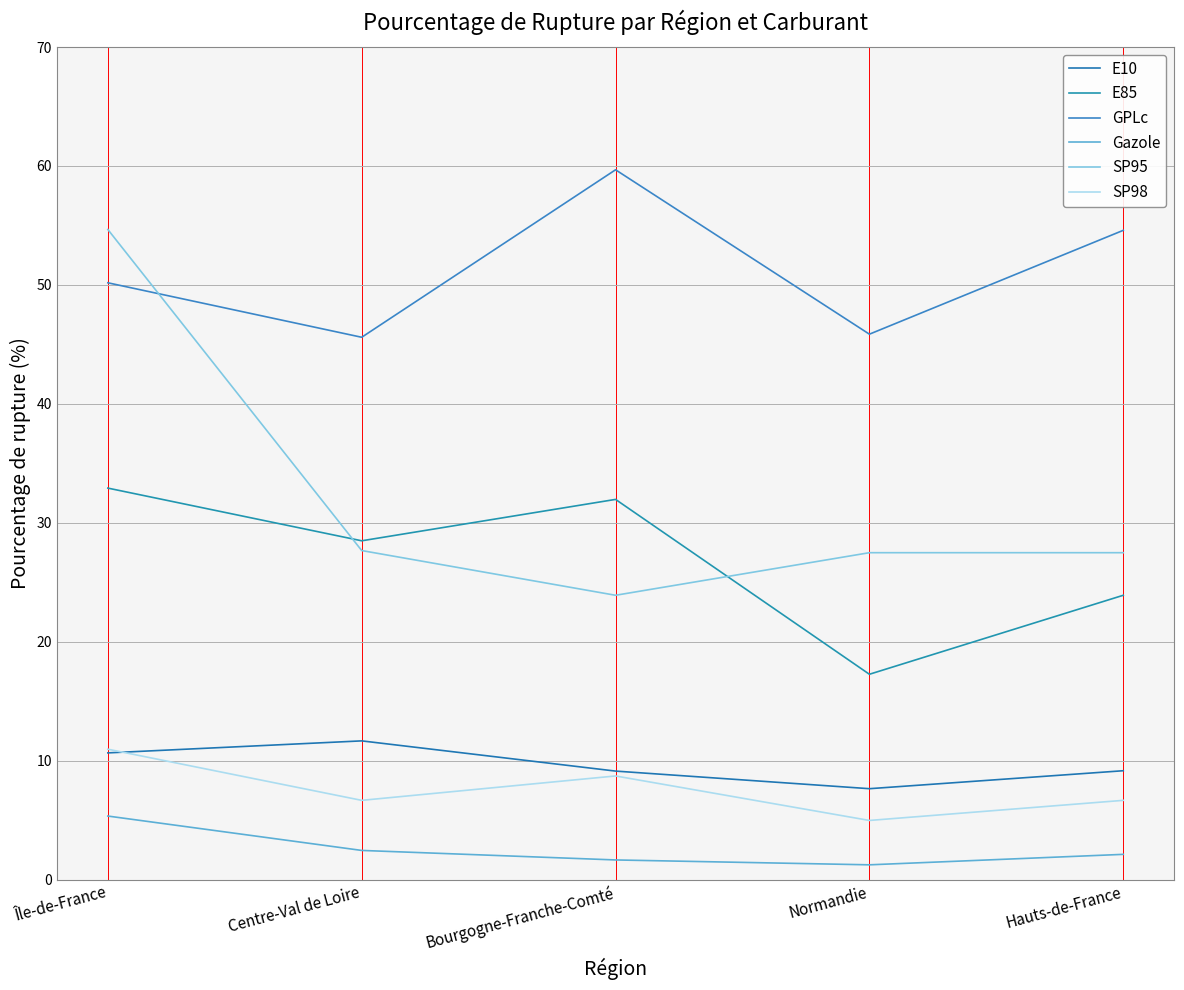

At how many categories does at least one series exceed 9?

5